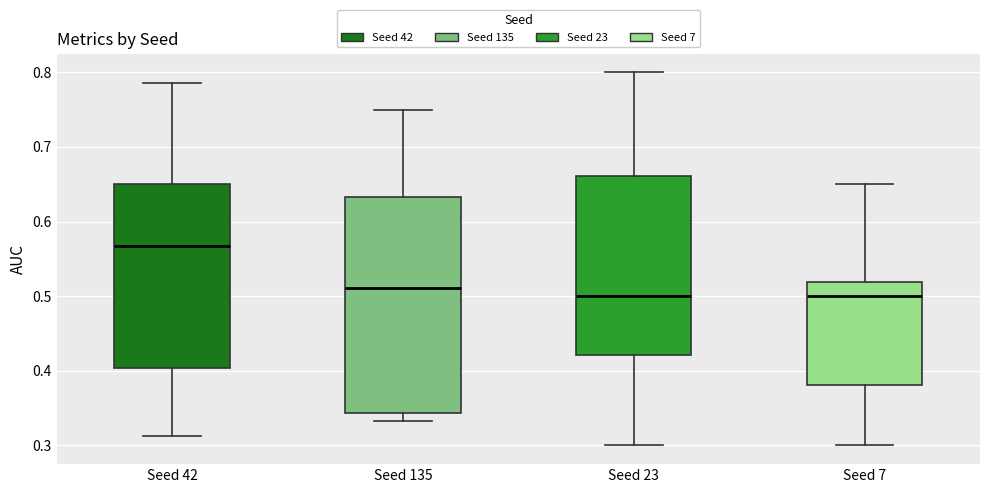

Reading left to right, read every box against the y-axis: the position of its median line, the range the box covers, and the ends of its whiskers. The values are not printed on the chart, so give them approximately, as read against the axis.

Seed 42: median 0.57, box 0.40 to 0.65, whiskers 0.31 to 0.79
Seed 135: median 0.51, box 0.34 to 0.63, whiskers 0.33 to 0.75
Seed 23: median 0.50, box 0.42 to 0.66, whiskers 0.30 to 0.80
Seed 7: median 0.50, box 0.38 to 0.52, whiskers 0.30 to 0.65